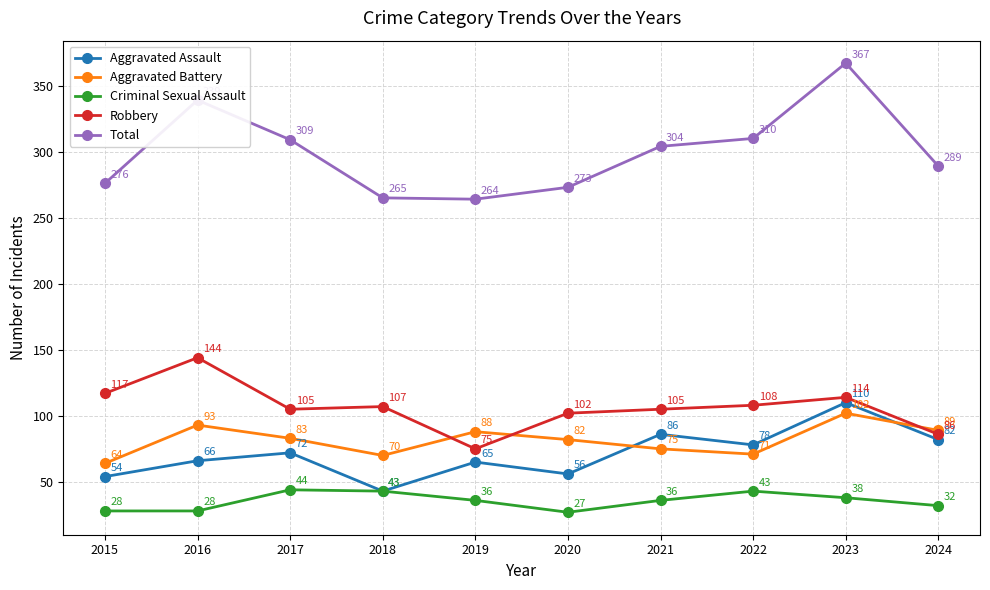

What is the difference between the Total values at 2019 and 2020?

9